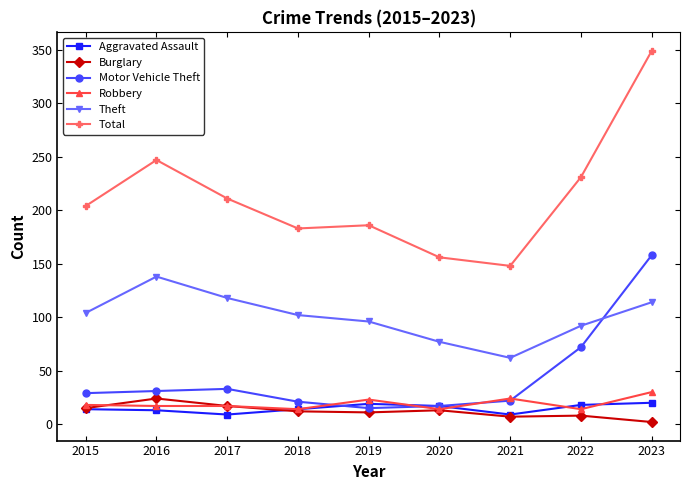

True or false: Total and Theft intersect in this chart.

False